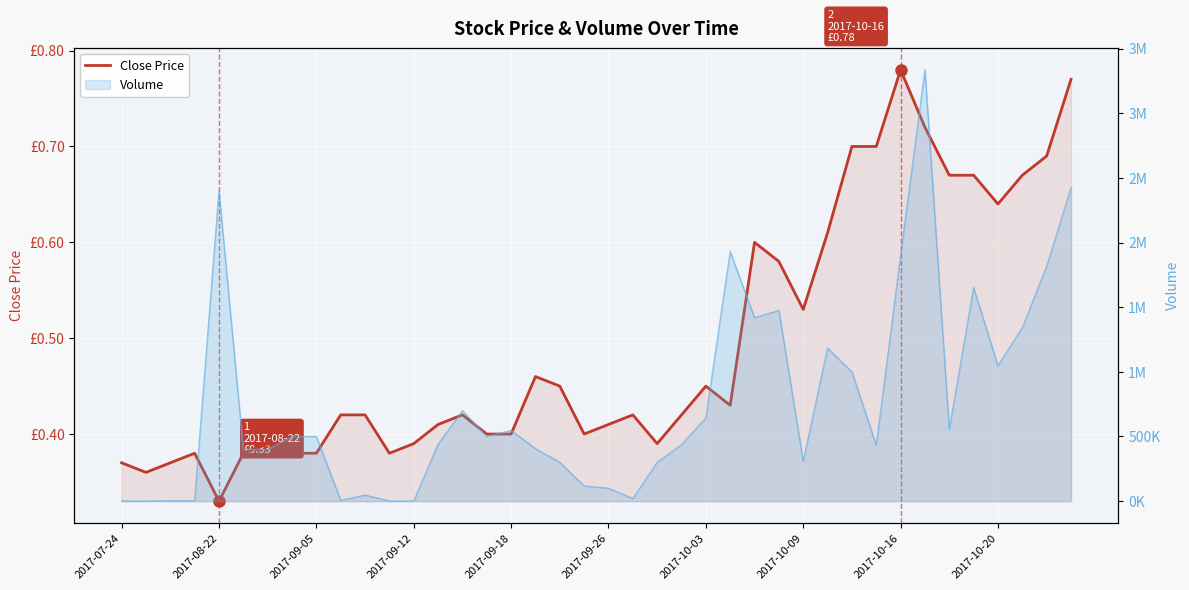

What is the change in value from 35 to 39?

+0.1